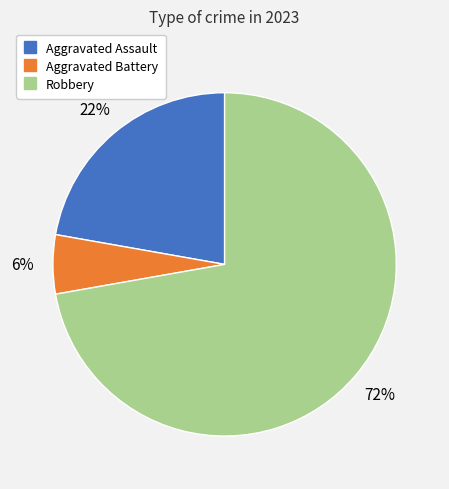

To the nearest percent, what percentage of the pie is Robbery?

72%